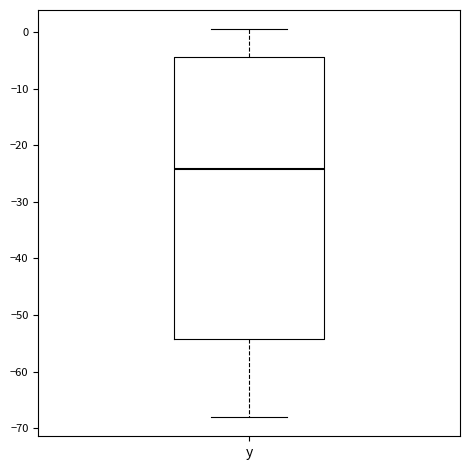

Transcribe this box plot: give where the median line is, the range the box spans, and where the two whiskers end, as read against the y-axis. The values are not printed on the chart, so give them approximately, as read against the axis.

median -24, box -54 to -4, whiskers -68 to 1